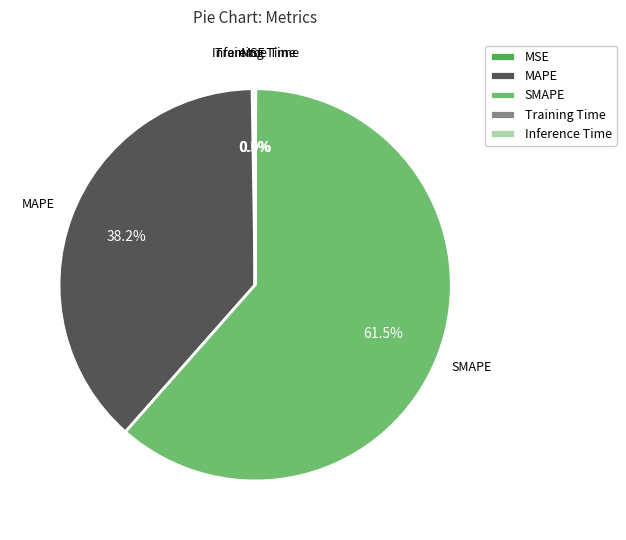

Combined, what portion of the pie is SMAPE and MAPE?

99.7%